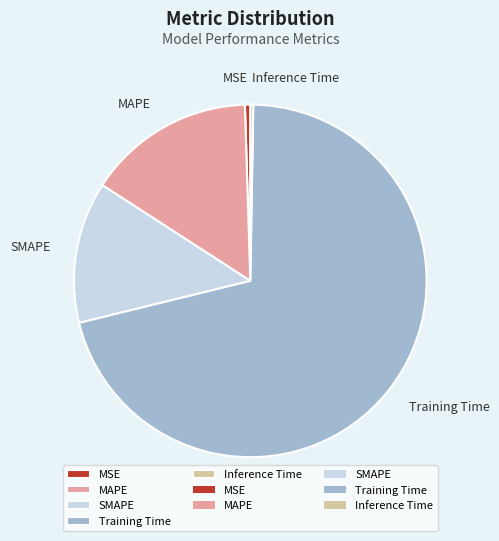

Does Training Time account for over 50% of the chart?

Yes